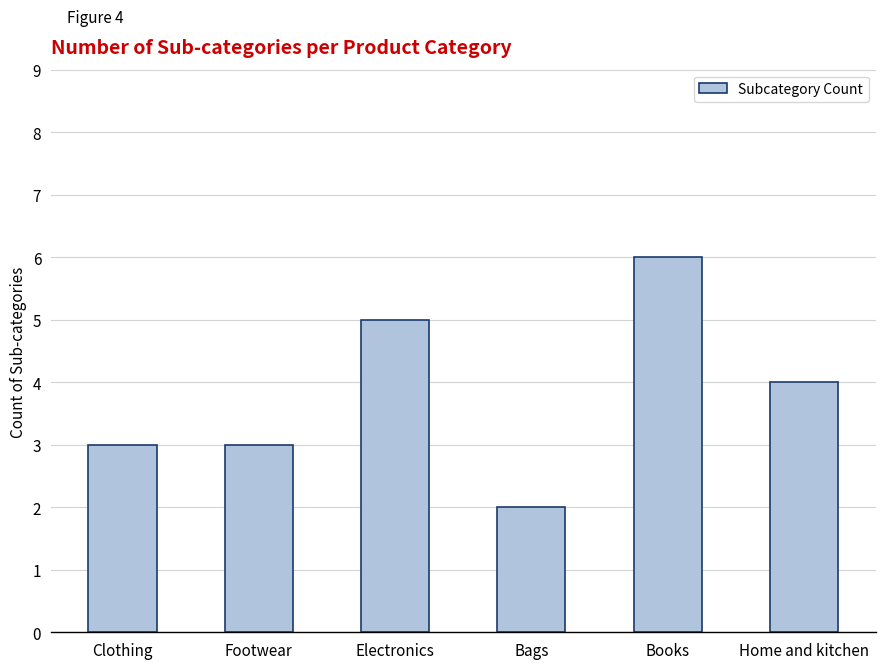

Between Footwear and Electronics, which is larger?

Electronics